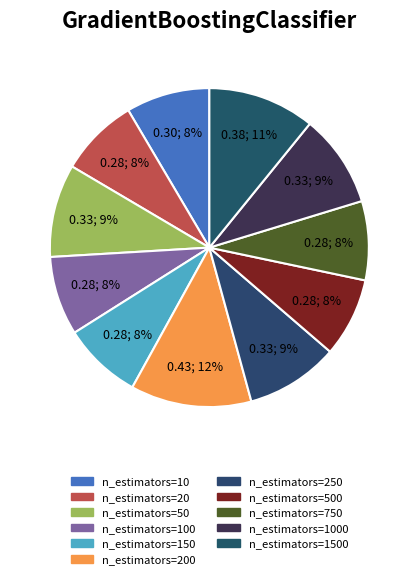

Is there any slice that represents more than half of the pie?

No